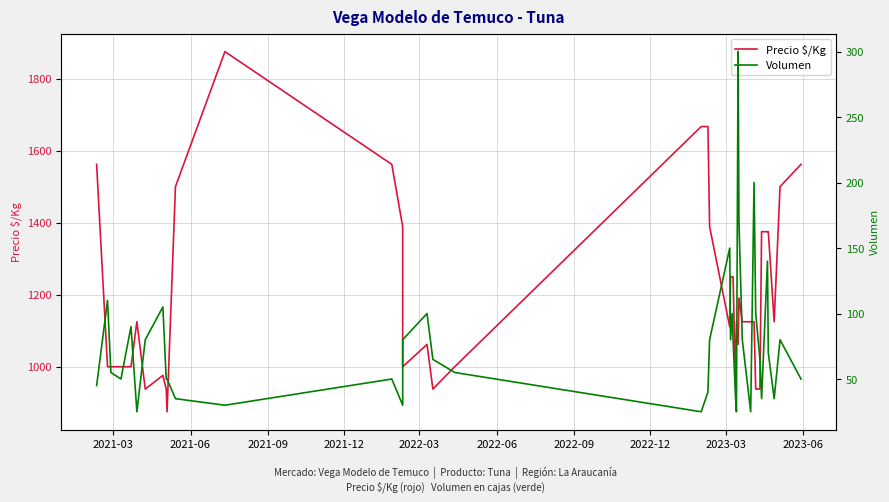

Which series has the widest spread of values?

Precio $/Kg